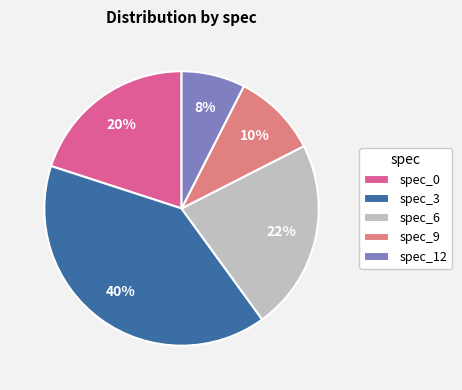

Combined, do spec_12 and spec_9 account for over 50%?

No